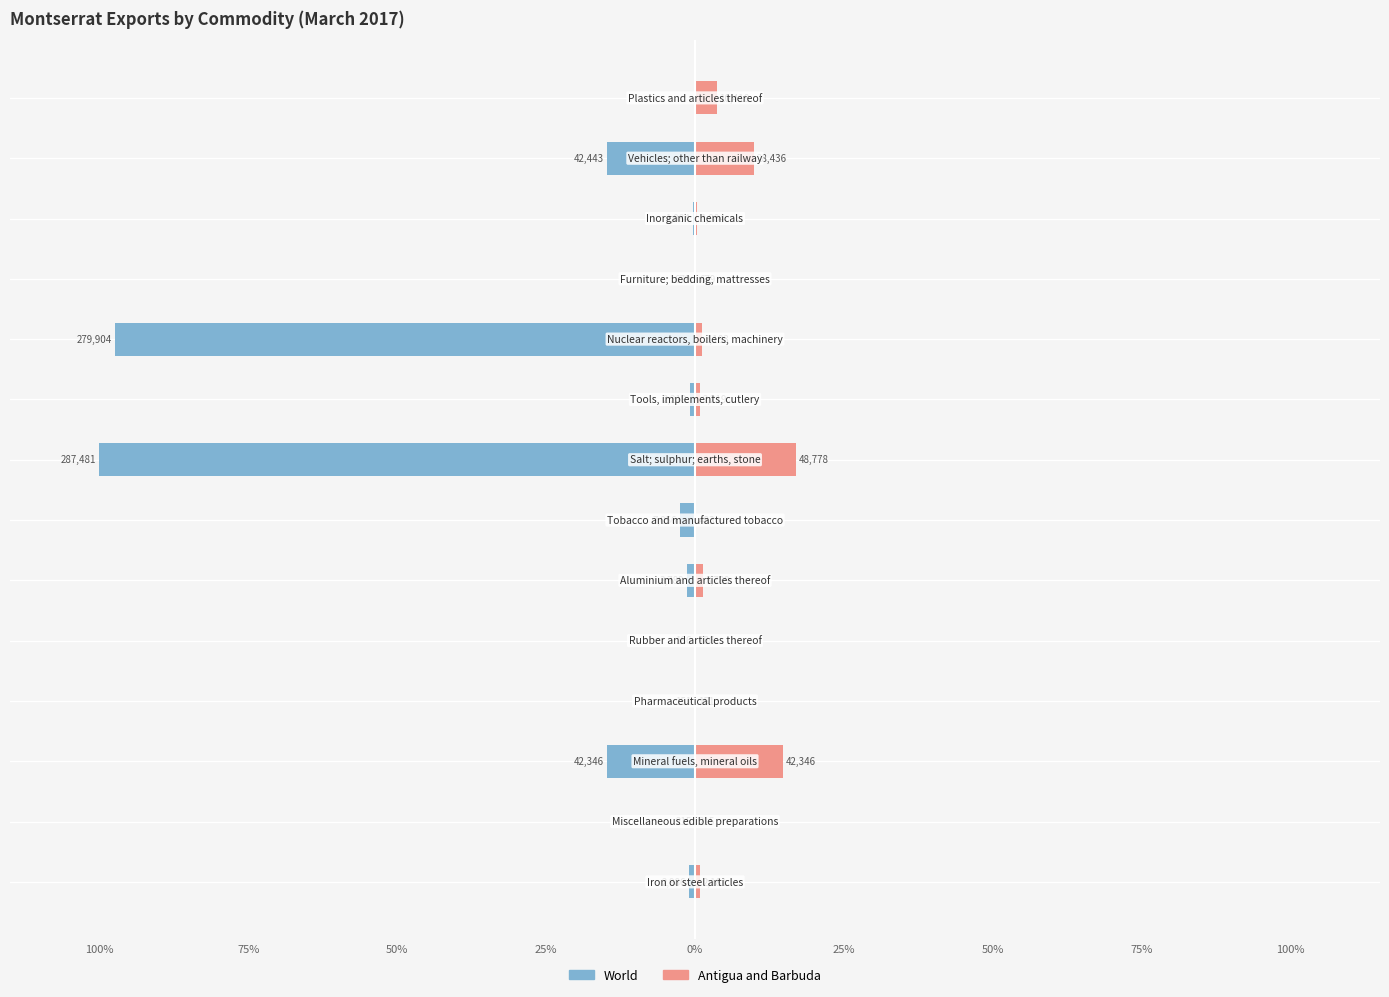

Which series has the largest range (max minus min)?

World